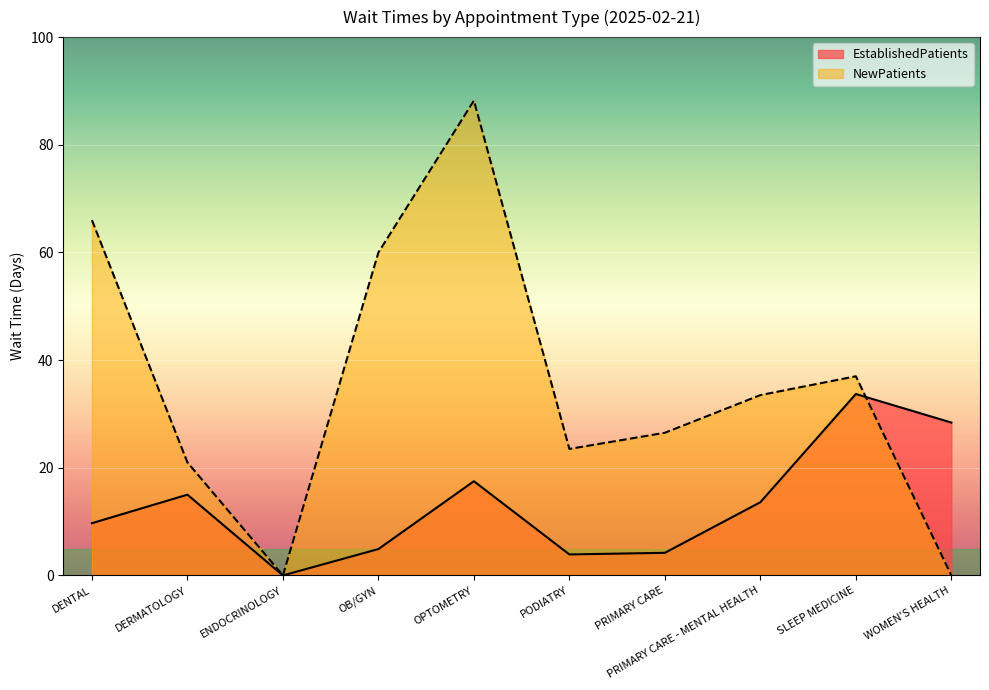

After their last crossing, which series has the higher values: NewPatients or EstablishedPatients?

EstablishedPatients